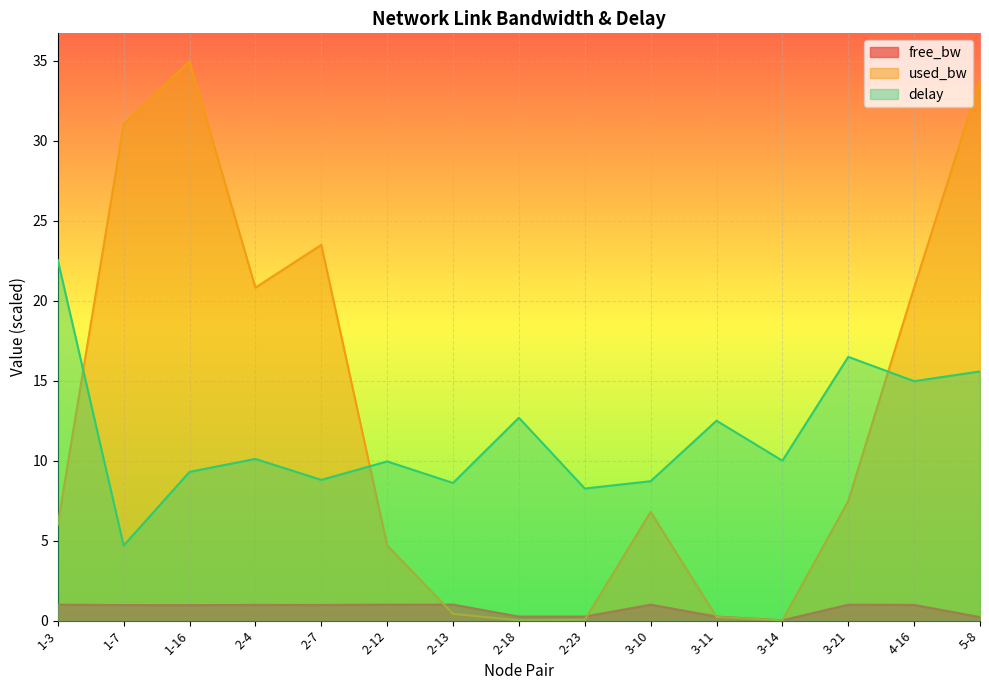

At how many categories does at least one series exceed 0?

15